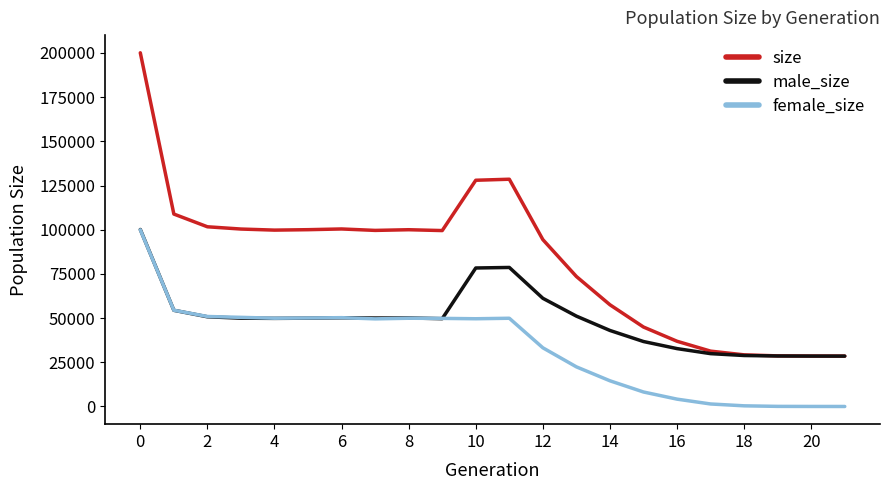

Which series has the widest spread of values?

size